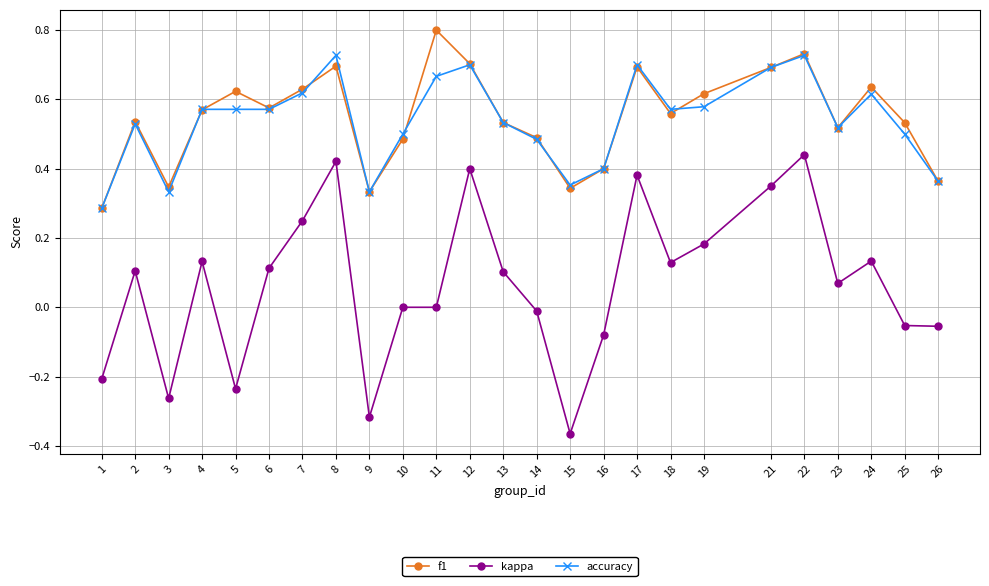

True or false: accuracy and kappa cross at least once.

False